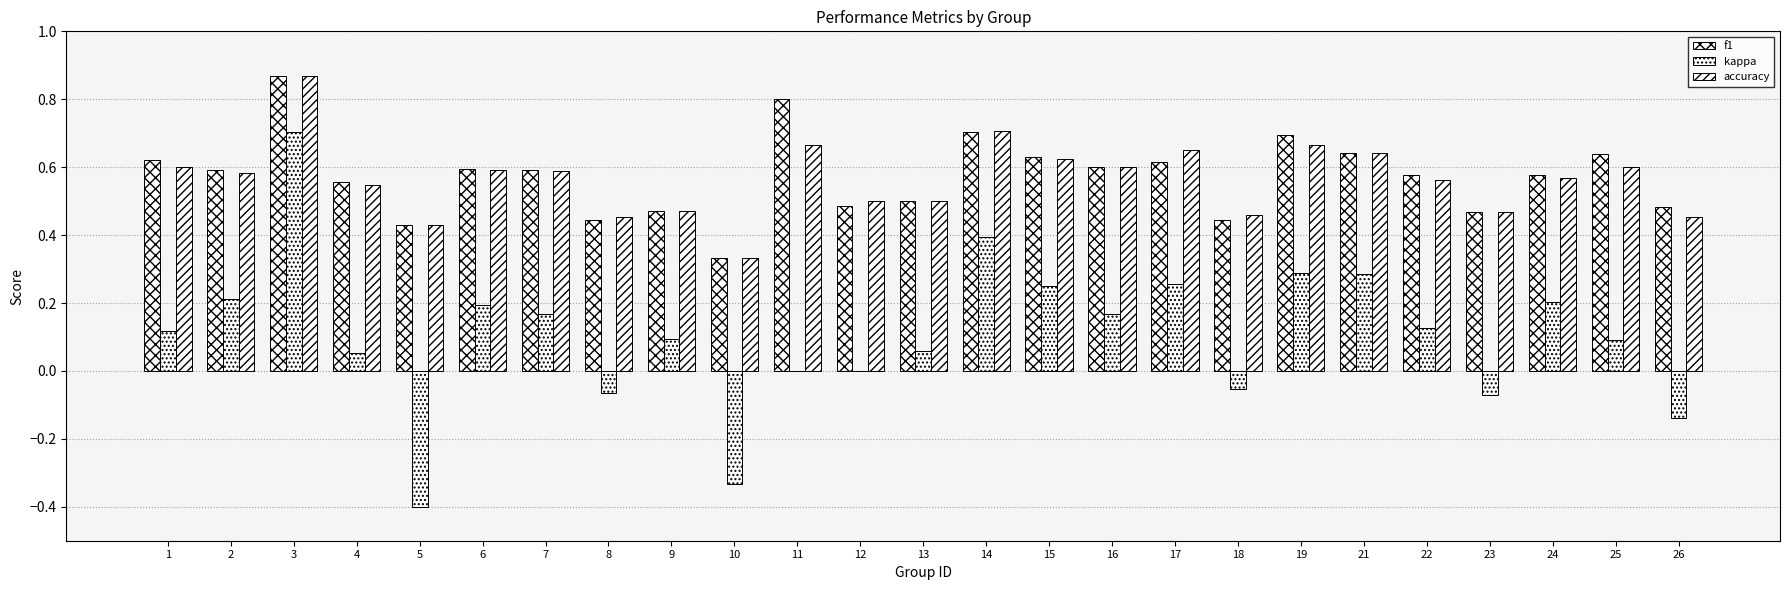

The accuracy series shows 0.3 at 7. True or false?

False